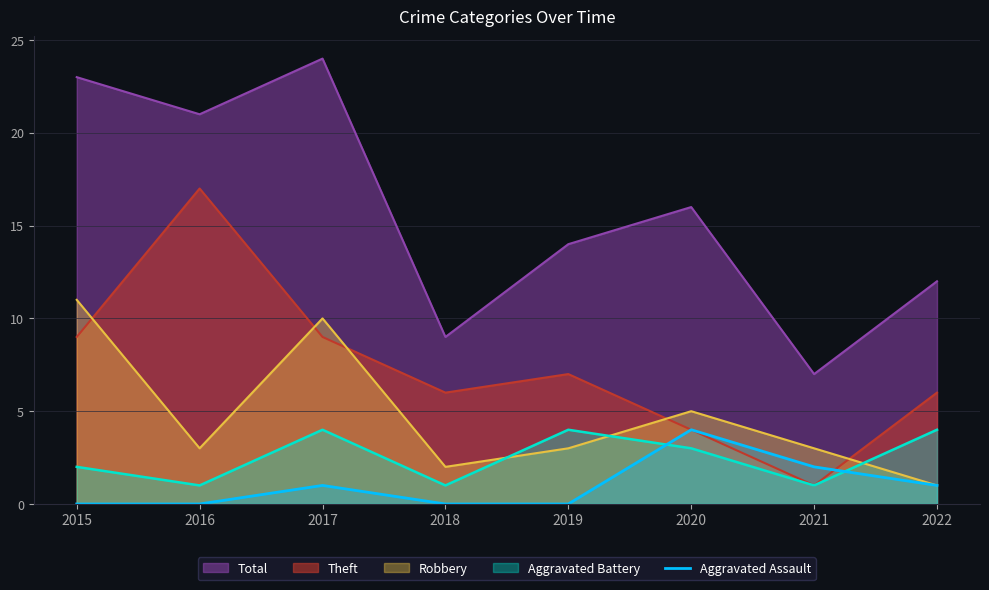

How many times do Aggravated Battery and Robbery cross each other?

3